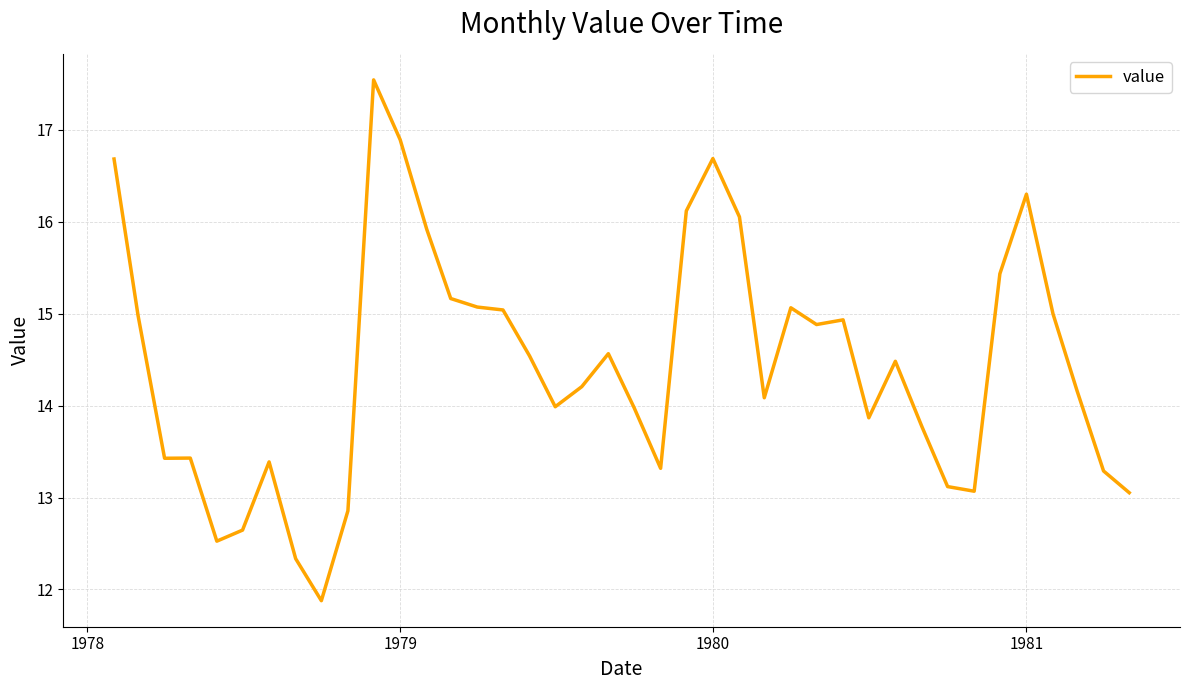

What is the difference between the maximum and minimum values?

5.7